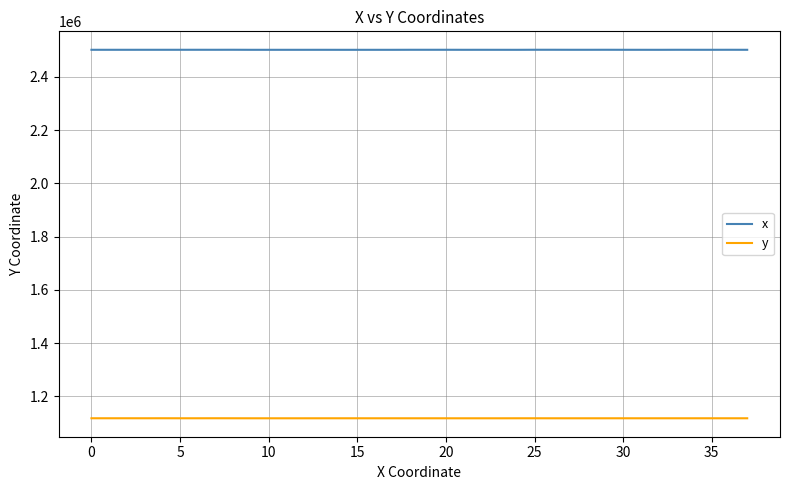

Which series has the largest total across all categories?

x